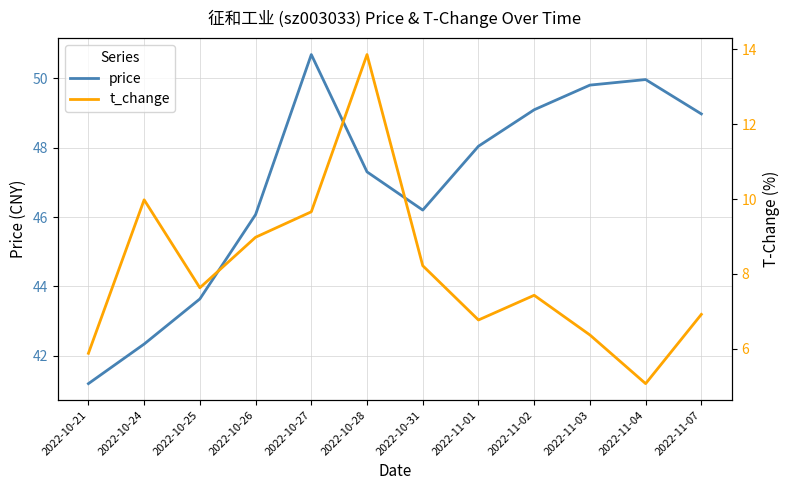

What is the lowest value of the price series?

41.2